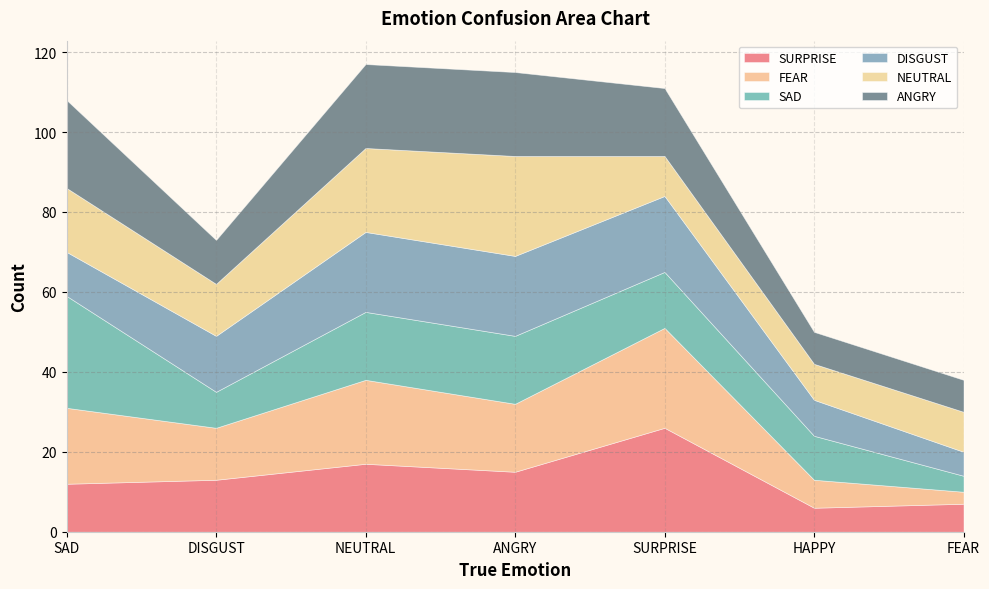

What are all the series names shown in the legend?

SURPRISE, FEAR, SAD, DISGUST, NEUTRAL, ANGRY